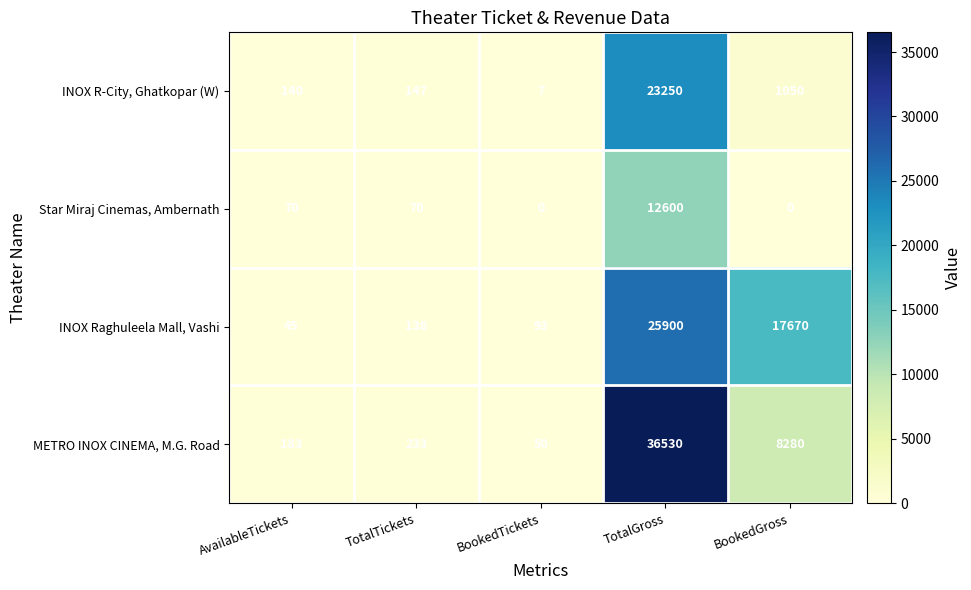

What value does the METRO INOX CINEMA, M.G. Road series have at TotalTickets, to the nearest 50?

250